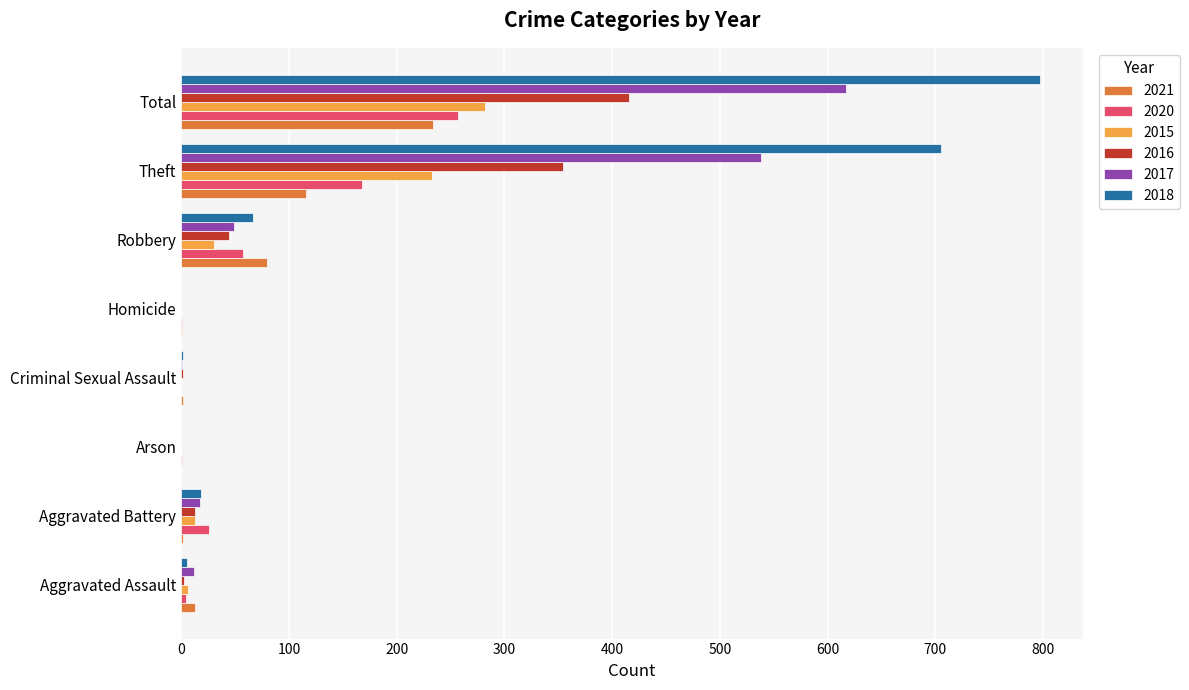

What is the total value across all series at Robbery?

327